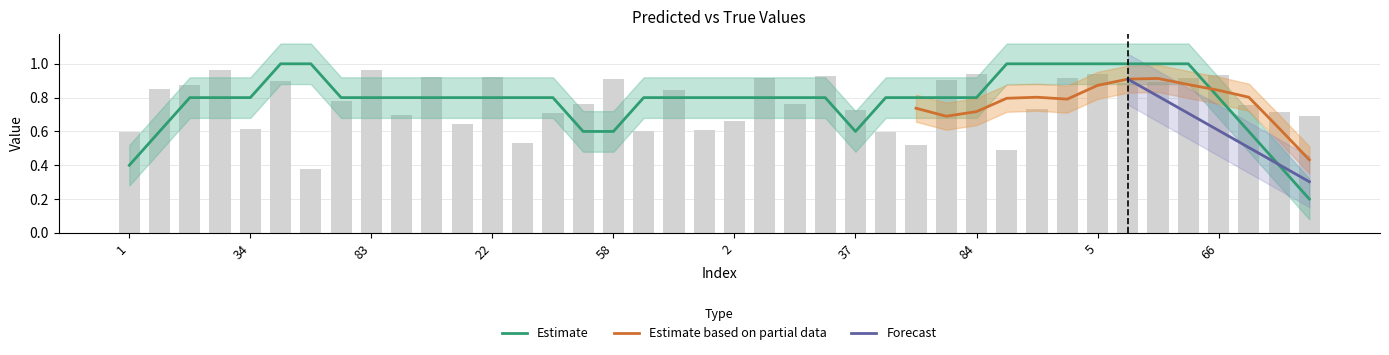

Reading right to left, what are all the values shown in this chart?

88=0.7	85=0.7	79=0.8	66=0.9	64=0.9	60=0.9	39=0.9	5=0.9	3=0.9	0=0.7	90=0.5	84=0.9	82=0.9	46=0.5	44=0.6	37=0.7	30=0.9	19=0.8	4=0.9	2=0.7	95=0.6	71=0.8	59=0.6	58=0.9	50=0.8	47=0.7	41=0.5	22=0.9	9=0.6	6=0.9	91=0.7	83=1.0	80=0.8	52=0.4	43=0.9	34=0.6	24=1.0	14=0.9	8=0.9	1=0.6